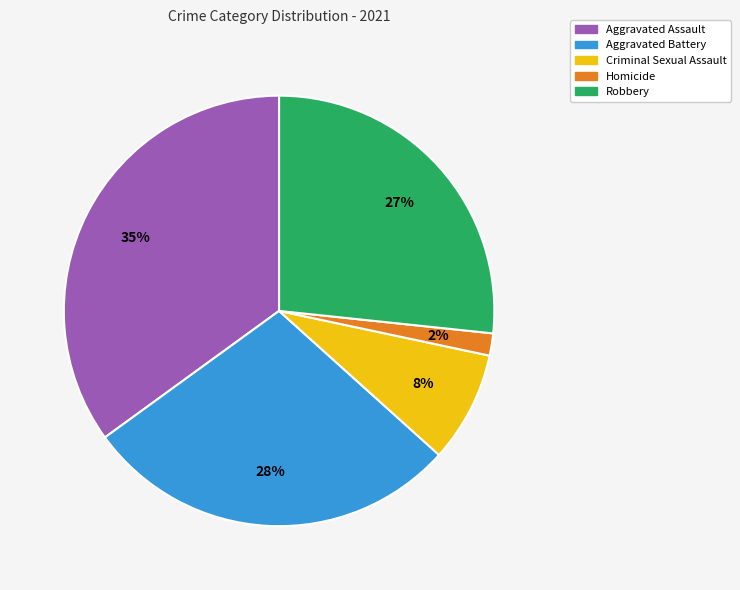

Count the number of slices in the pie.

5